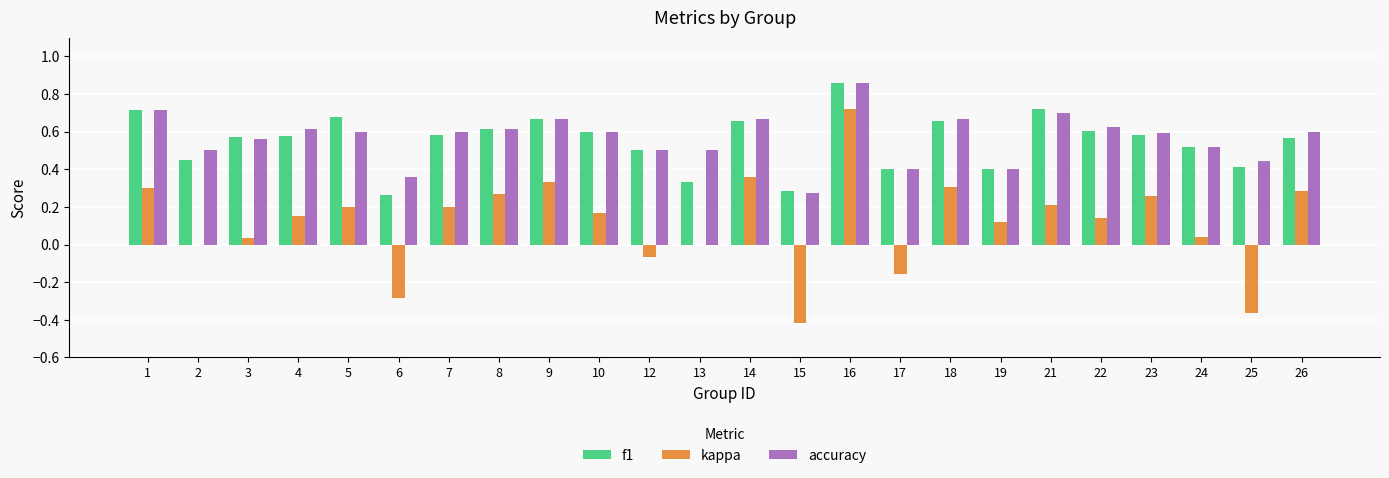

Which series has the largest total across all categories?

accuracy